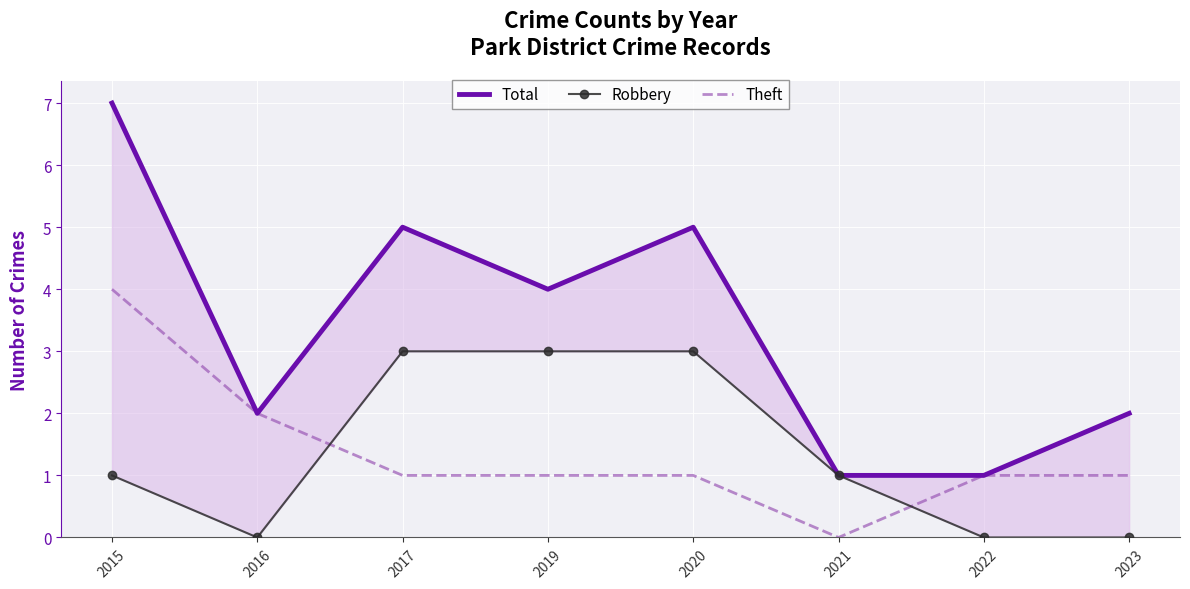

At 2016, list the series in order from smallest to largest.

Robbery, Total, Theft